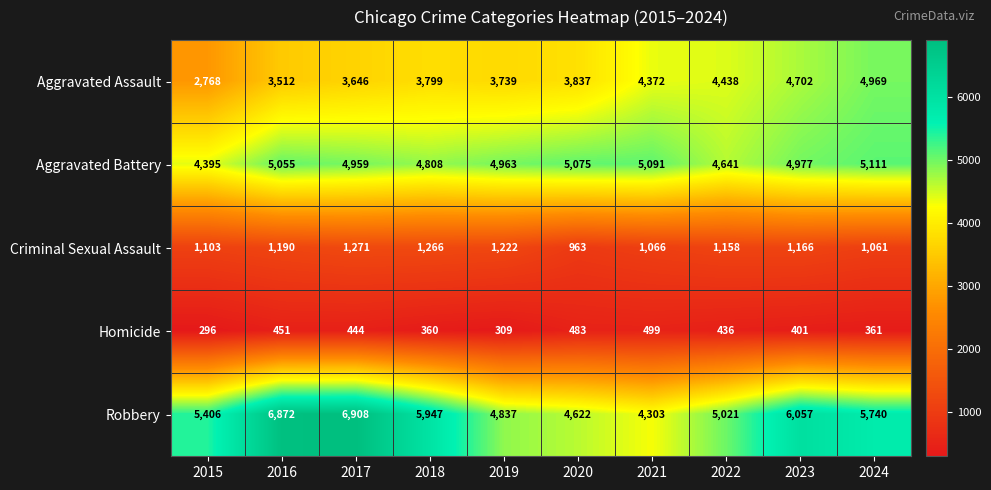

Where is Homicide nearest to the value 397?

2023